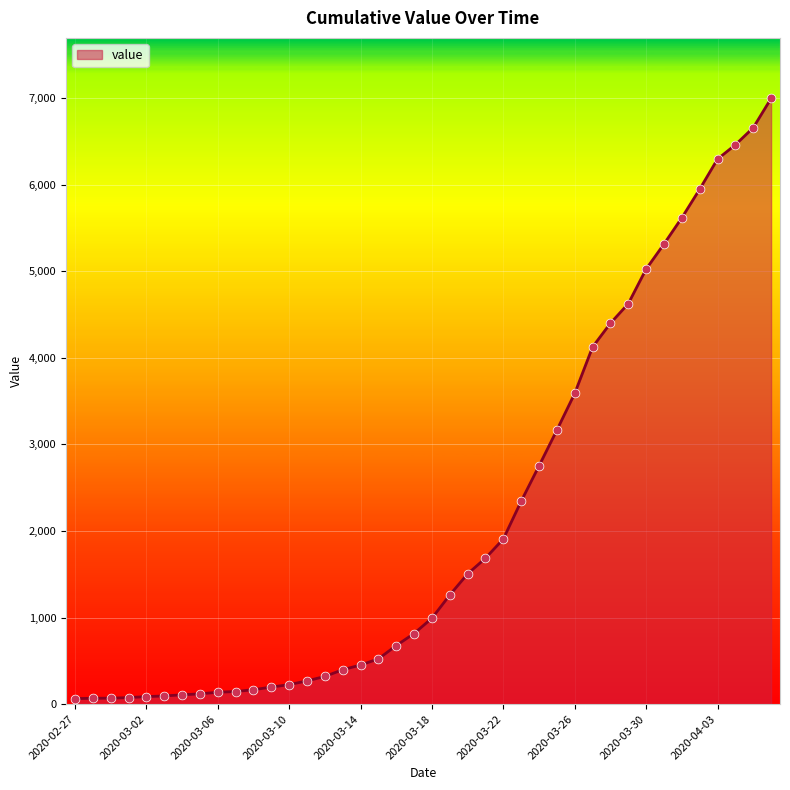

What is the maximum value shown in the chart?

6995